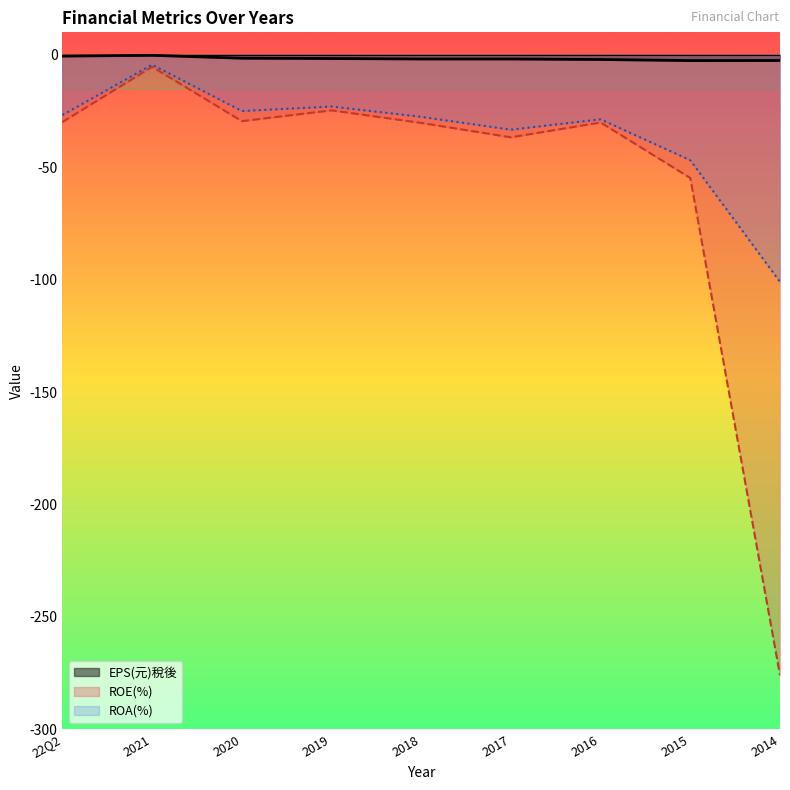

Rank the series by their average value, from lowest to highest.

ROE(%), ROA(%), EPS(元)稅後